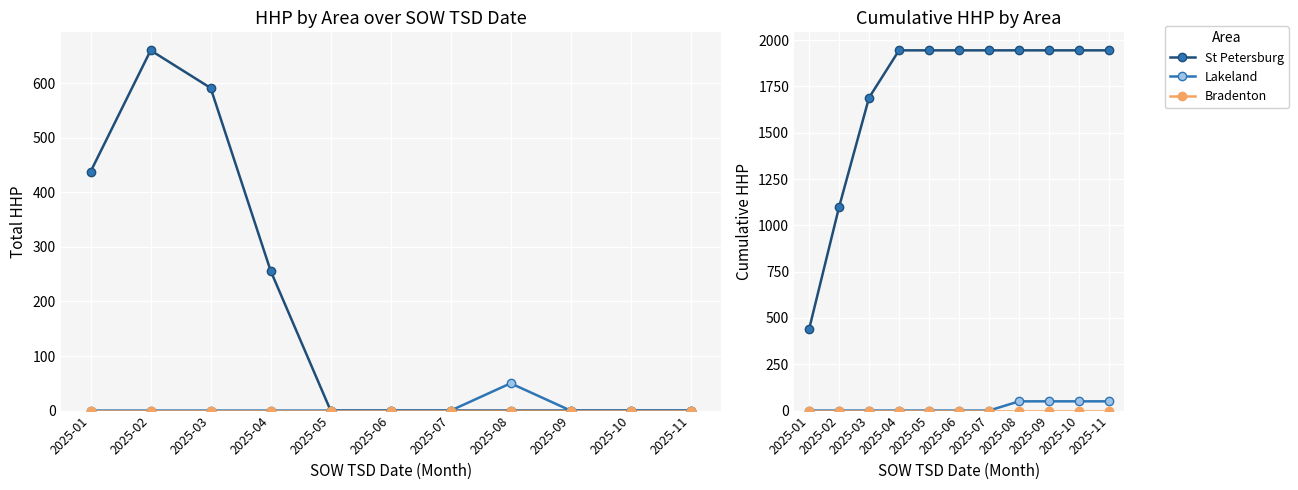

Is this an area chart (filled region under the line)?

No